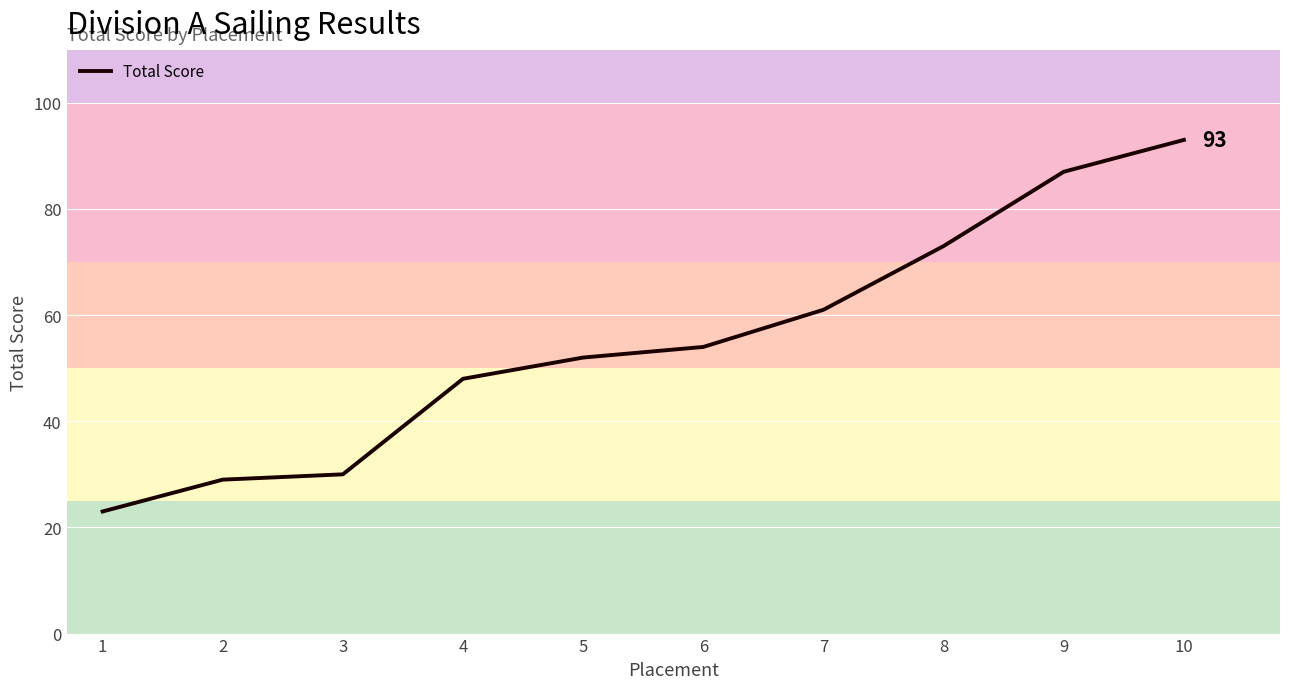

Count the number of data series in this chart.

1